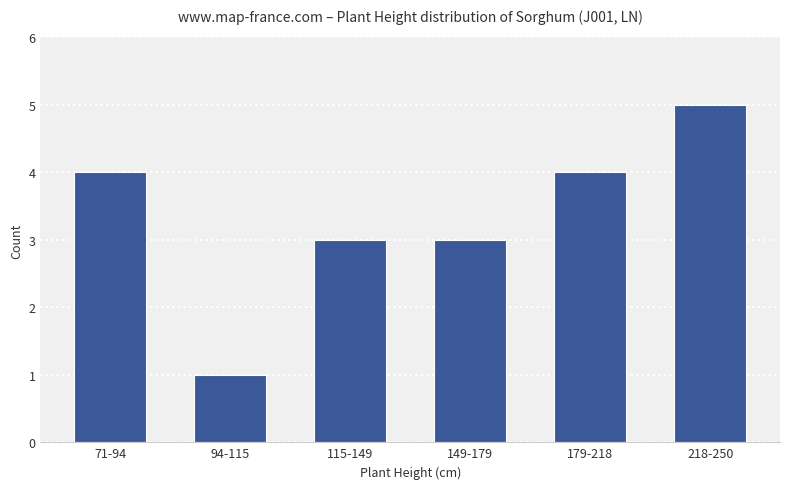

Which has a higher value, 94-115 or 71-94?

71-94